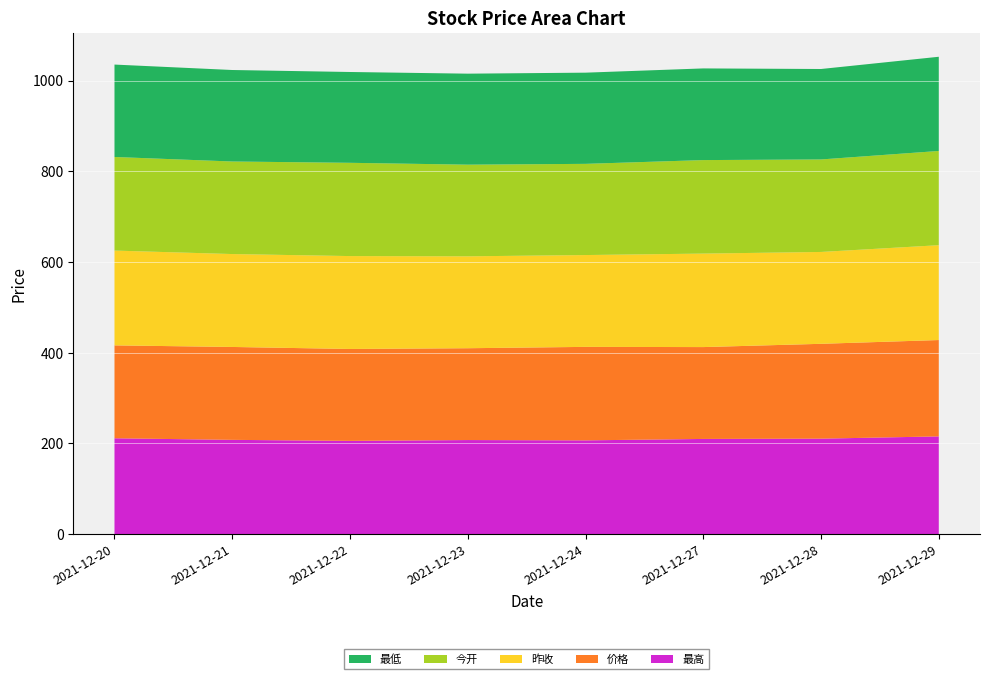

Reading left to right, transcribe all the data shown in this chart.

最高: 2021-12-20=211.4	2021-12-21=207.9	2021-12-22=205.7	2021-12-23=207.5	2021-12-24=206.8	2021-12-27=210.0	2021-12-28=210.6	2021-12-29=215.6
价格: 2021-12-20=204.8	2021-12-21=204.8	2021-12-22=202.6	2021-12-23=202.4	2021-12-24=206.1	2021-12-27=202.5	2021-12-28=209.1	2021-12-29=212.4
今开: 2021-12-20=206.3	2021-12-21=204.0	2021-12-22=205.6	2021-12-23=202.0	2021-12-24=201.0	2021-12-27=206.1	2021-12-28=203.9	2021-12-29=207.7
昨收: 2021-12-20=209.0	2021-12-21=204.8	2021-12-22=204.8	2021-12-23=202.6	2021-12-24=202.4	2021-12-27=206.1	2021-12-28=202.5	2021-12-29=209.1
最低: 2021-12-20=203.7	2021-12-21=201.7	2021-12-22=200.2	2021-12-23=200.6	2021-12-24=201.0	2021-12-27=202.1	2021-12-28=199.4	2021-12-29=207.7